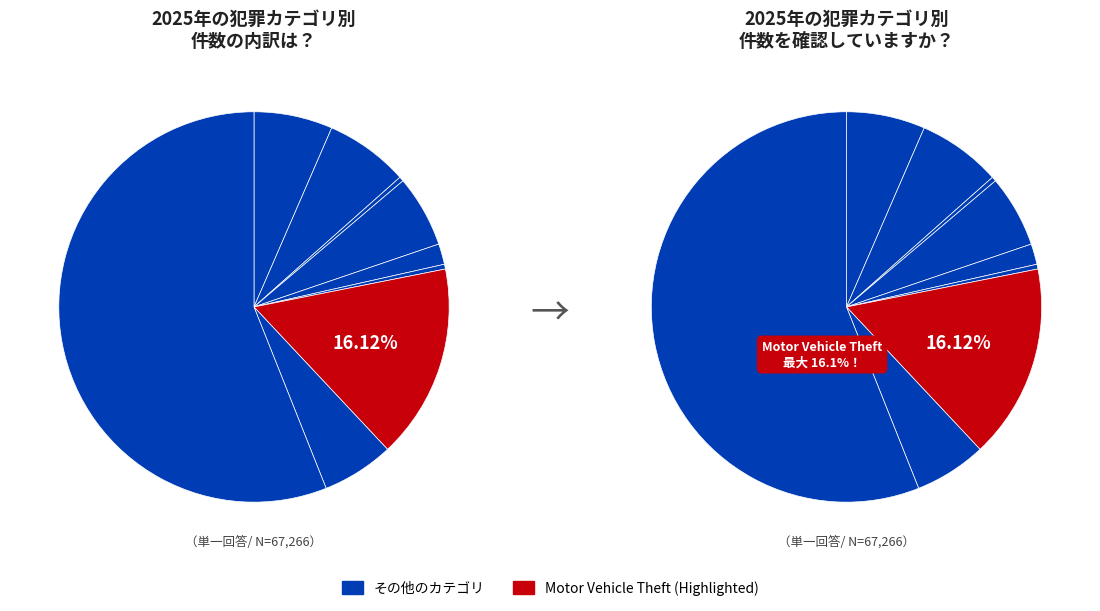

To the nearest percent, what is the difference between the Burglary and Aggravated Battery slice percentages?

1%